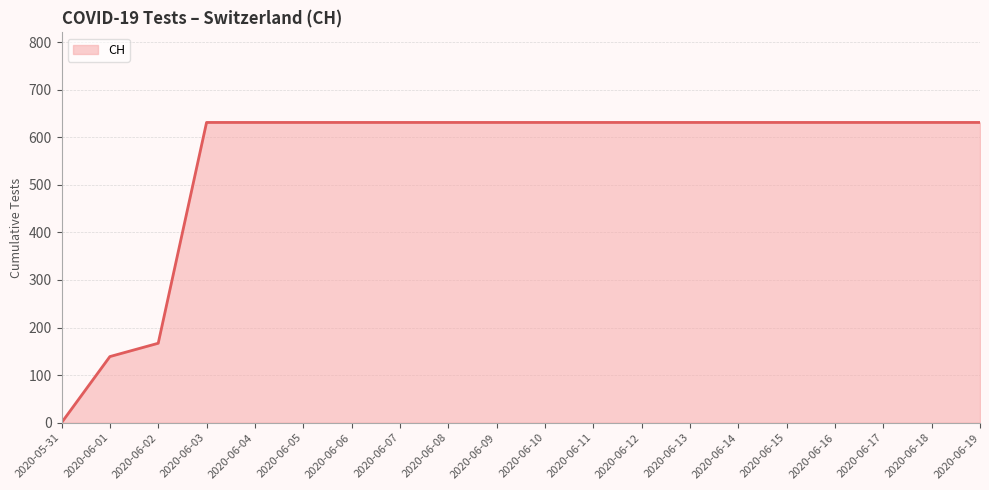

Where is the data nearest to the value 315?

2020-06-02